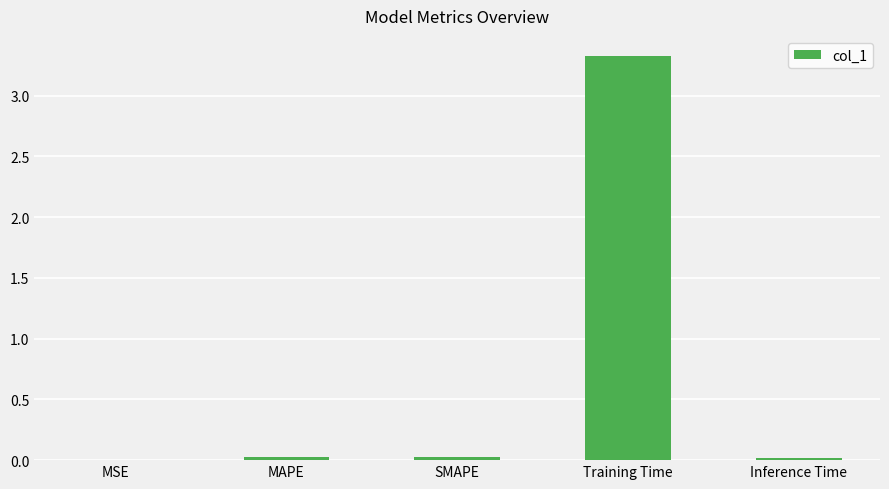

Which has a higher value, Training Time or SMAPE?

Training Time